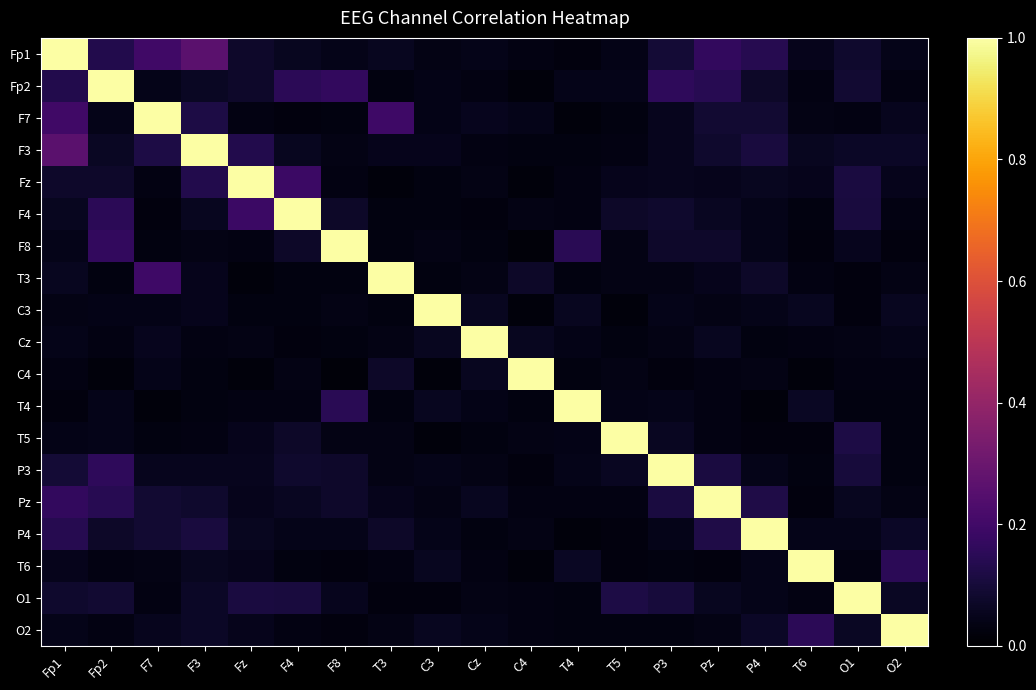

Rank the series by their maximum value, from lowest to highest.

Fp1, Fp2, F7, F3, Fz, F4, F8, T3, C3, Cz, C4, T4, T5, P3, Pz, P4, T6, O1, O2